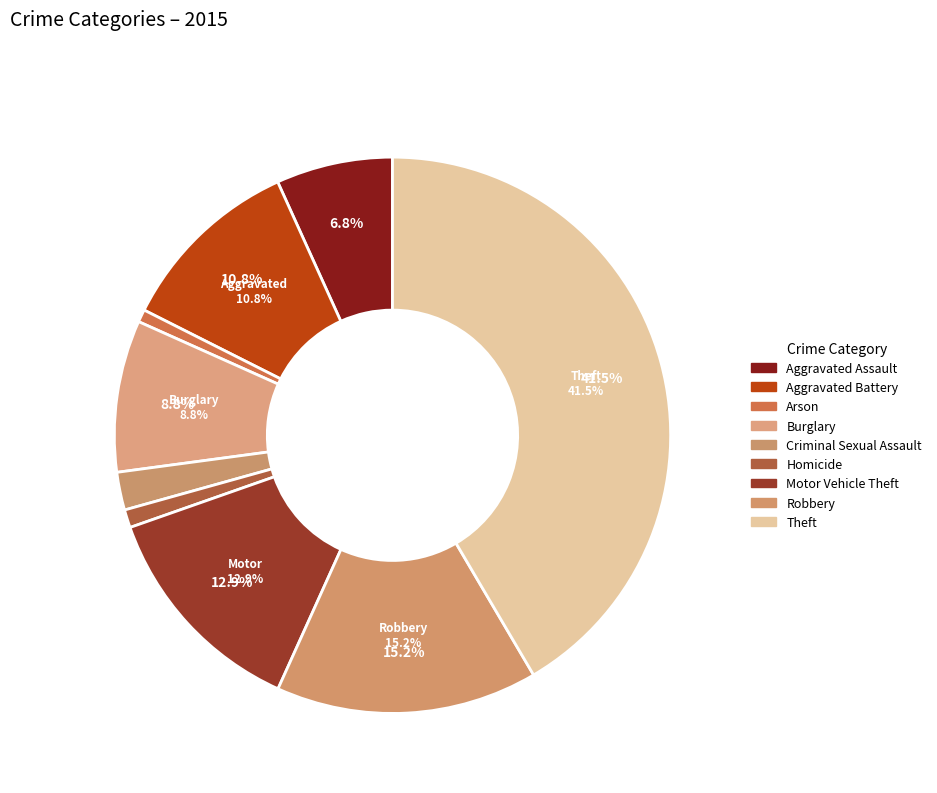

Which slice is the smallest?

Arson